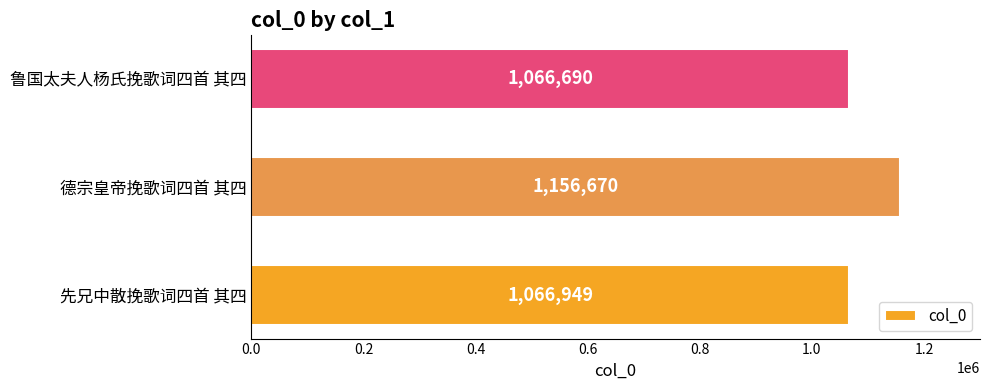

What is the minimum value shown in the chart?

1066690